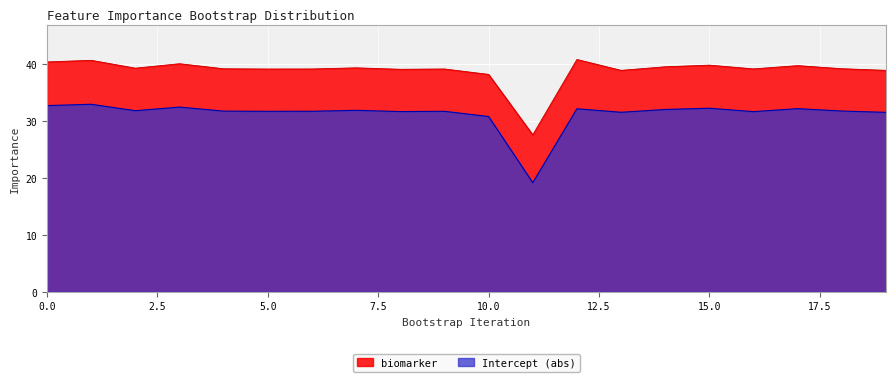

True or false: biomarker and Intercept cross at least once.

False